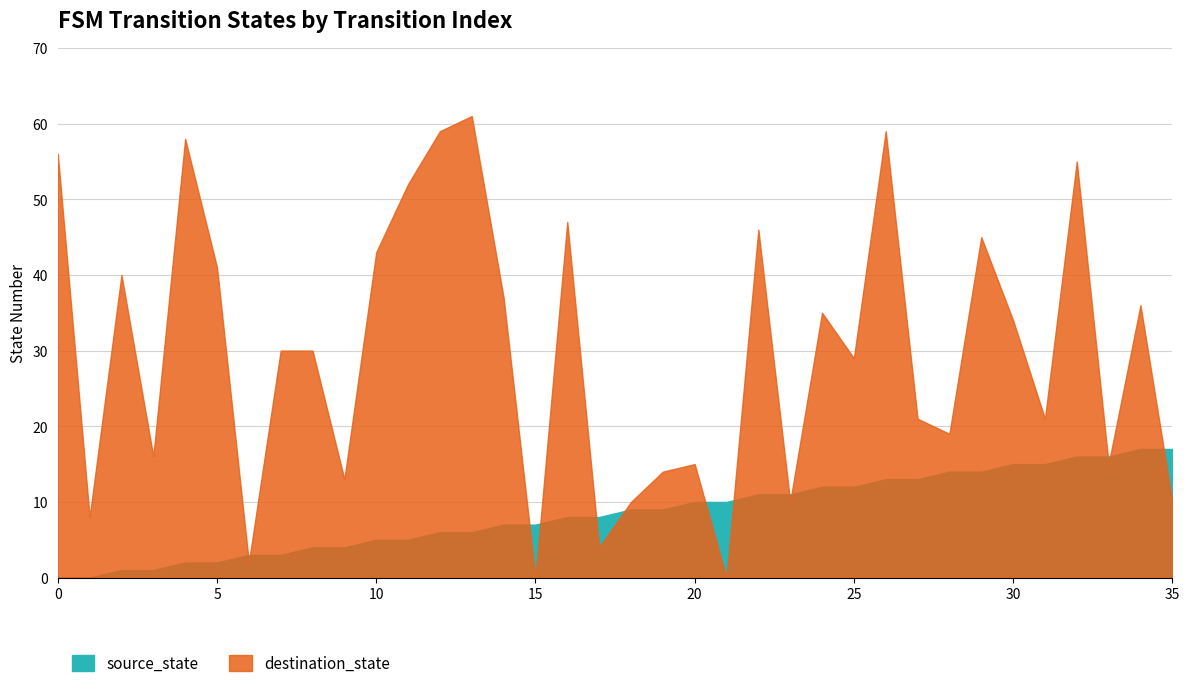

What is the approximate value of destination_state at 19, to the nearest 10?

10